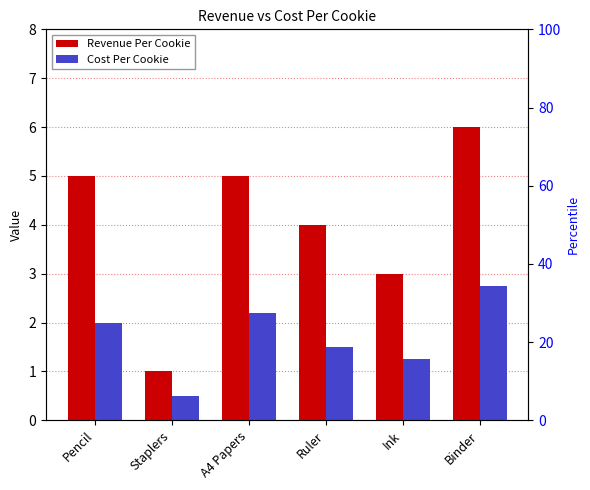

True or false: Revenue Per Cookie has a value of 6.0 at Binder.

True